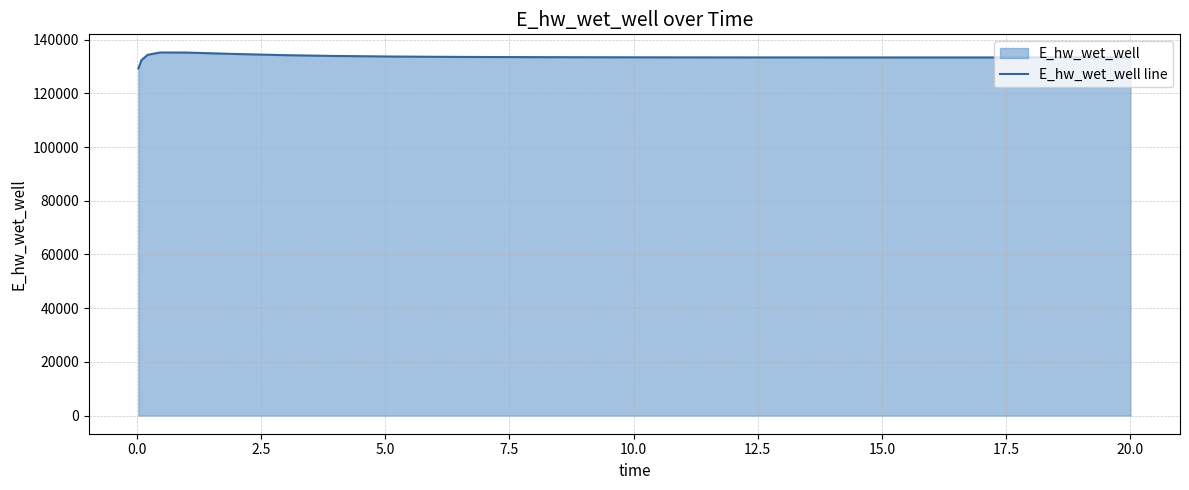

What is the minimum value shown in the chart?

129292.1